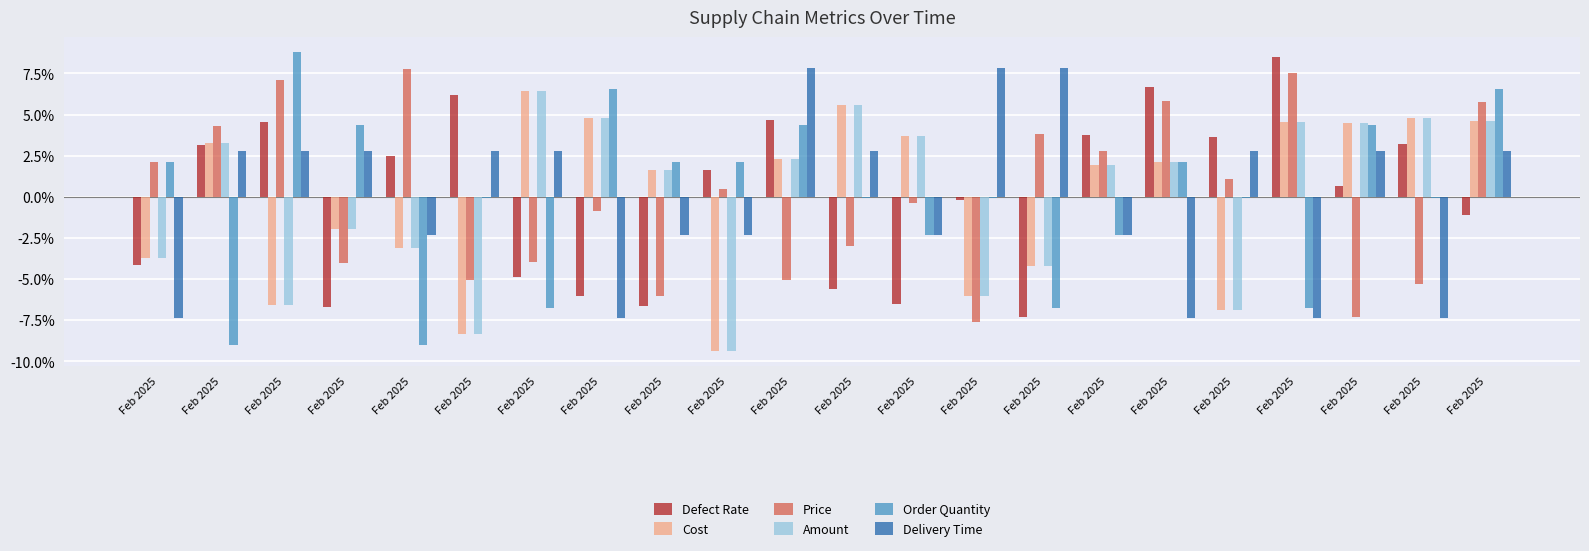

Reading right to left, transcribe all the data shown in this chart.

DefectRate: 0.0	0.0	0.0	0.1	0.0	0.1	0.0	0.0	0.0	0.0	0.0	0.0	0.0	0.0	0.0	0.0	0.1	0.0	0.0	0.0	0.0	0.0
Cost: 0.0	0.0	0.0	0.0	0.0	0.0	0.0	0.0	0.0	0.0	0.1	0.0	0.0	0.0	0.0	0.1	0.0	0.0	0.0	0.0	0.0	0.0
Price: 0.1	0.0	0.0	0.1	0.0	0.1	0.0	0.0	0.0	0.0	0.0	0.0	0.0	0.0	0.0	0.0	0.0	0.1	0.0	0.1	0.0	0.0
Amount: 0.0	0.0	0.0	0.0	0.0	0.0	0.0	0.0	0.0	0.0	0.1	0.0	0.0	0.0	0.0	0.1	0.0	0.0	0.0	0.0	0.0	0.0
OrderQuantity: 0.1	0.0	0.0	0.0	0.0	0.0	0.0	0.0	0.0	0.0	0.0	0.0	0.0	0.0	0.1	0.0	0.0	0.0	0.0	0.1	0.0	0.0
DeliveryTime: 0.0	0.0	0.0	0.0	0.0	0.0	0.0	0.1	0.1	0.0	0.0	0.1	0.0	0.0	0.0	0.0	0.0	0.0	0.0	0.0	0.0	0.0